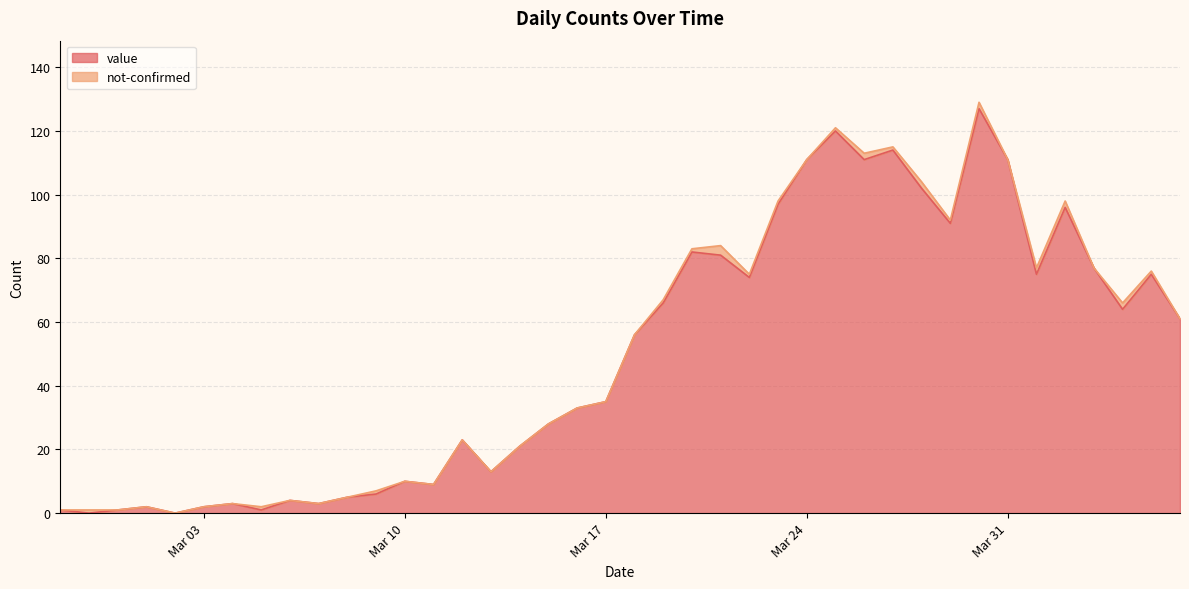

How many positive values are there?

38